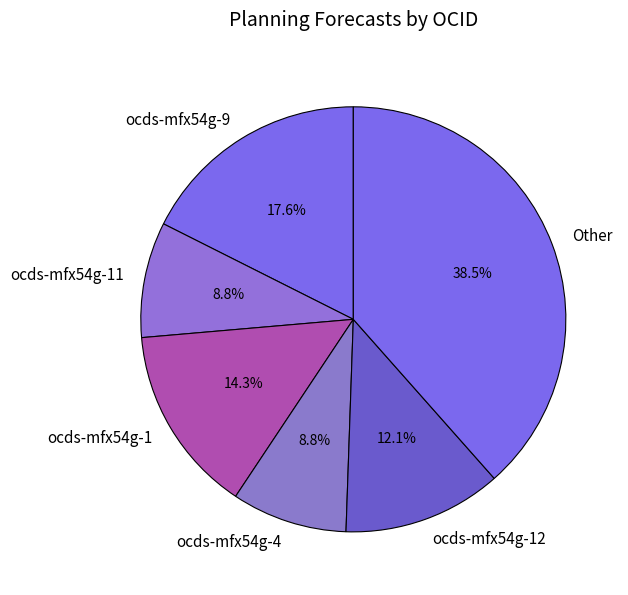

Does any single category account for the majority?

No